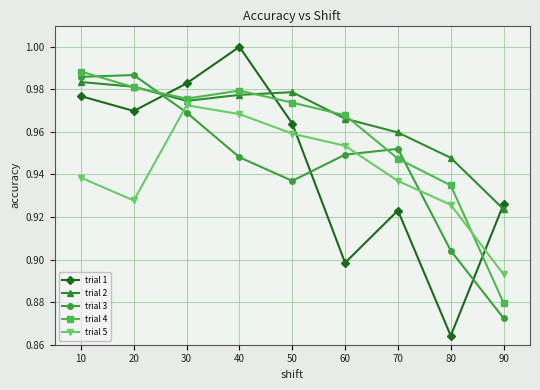

How many data points does each series have?

9